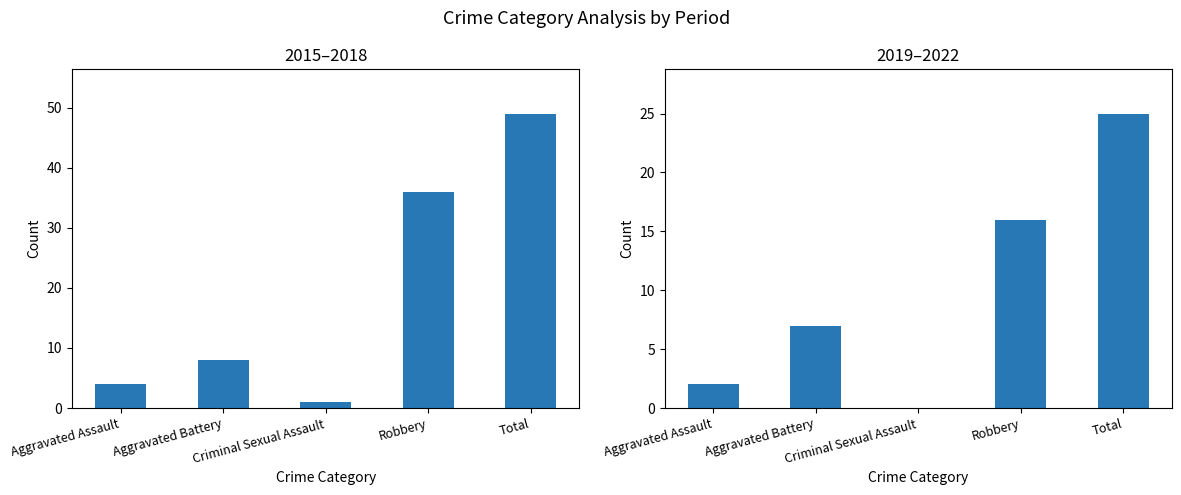

What is the highest value of the 2015–2018 series?

49